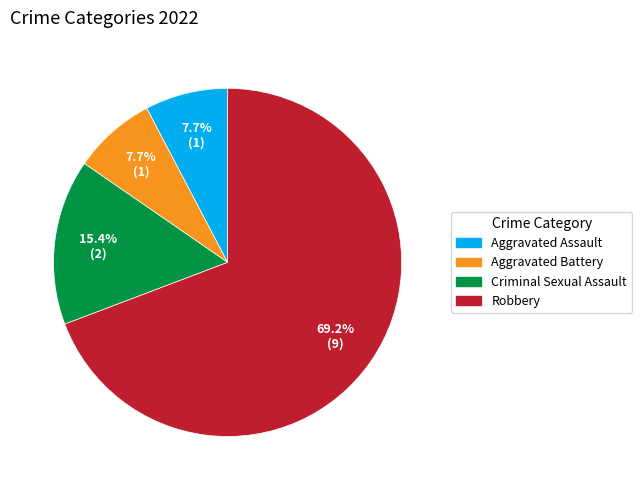

What percentage is NOT represented by Criminal Sexual Assault?

84.6%